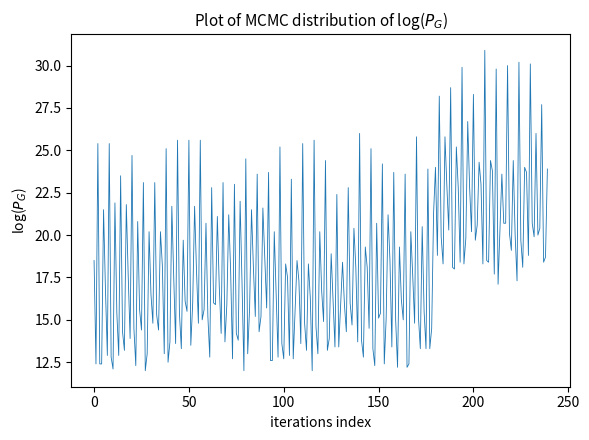

What is the difference between the maximum and minimum values?

18.9